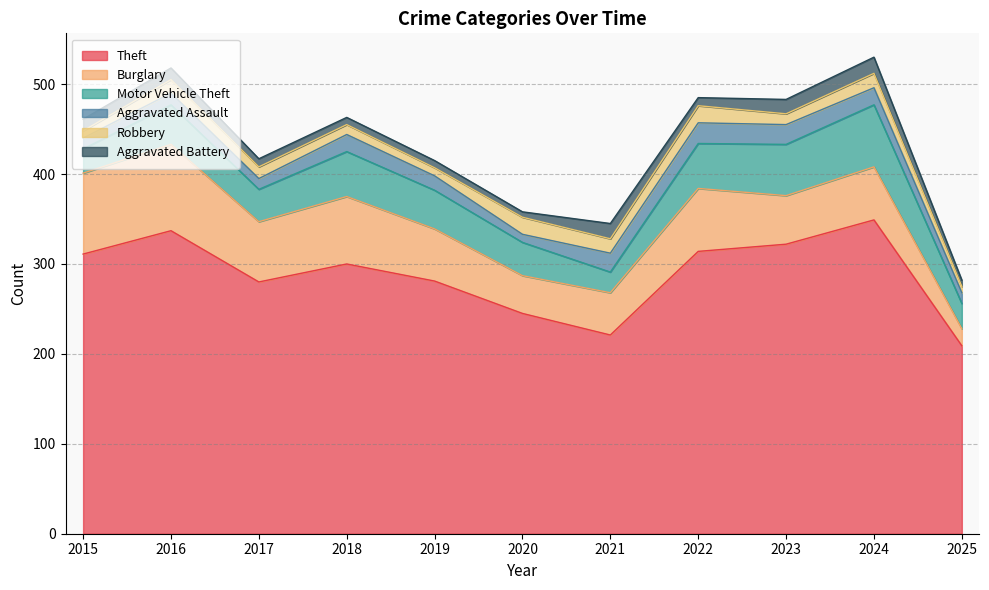

What is the greatest value displayed?

349